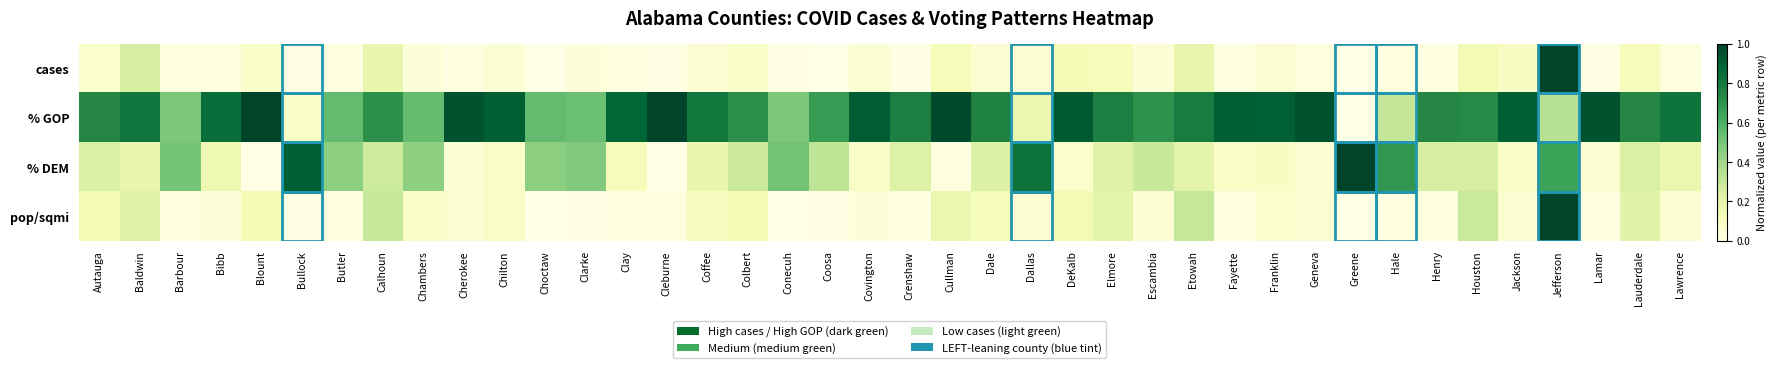

At which category is the sum across all series the highest?

Jefferson